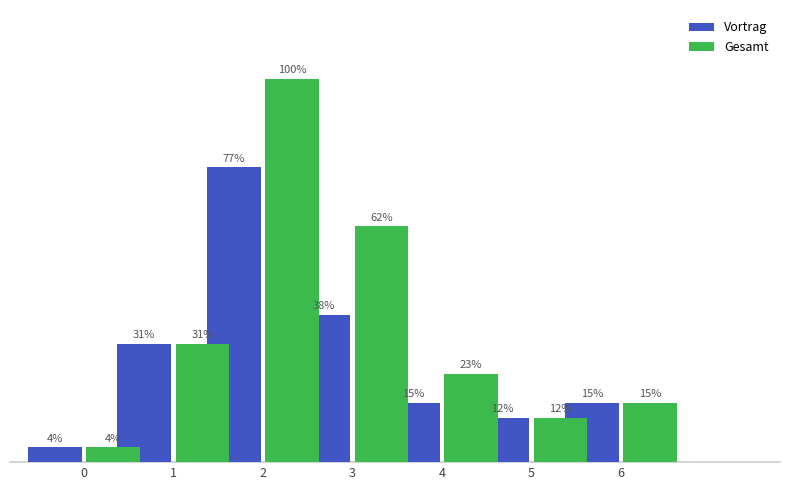

What are all the series names shown in the legend?

Vortrag, Gesamt